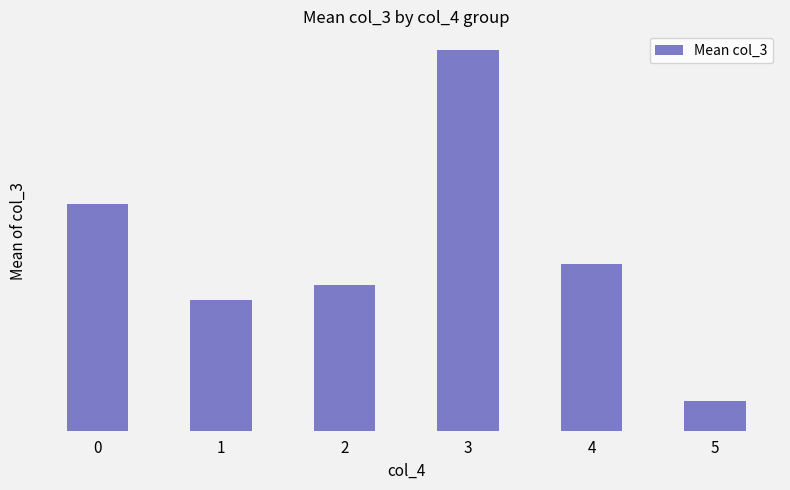

What value does the data have at 4?

403.5